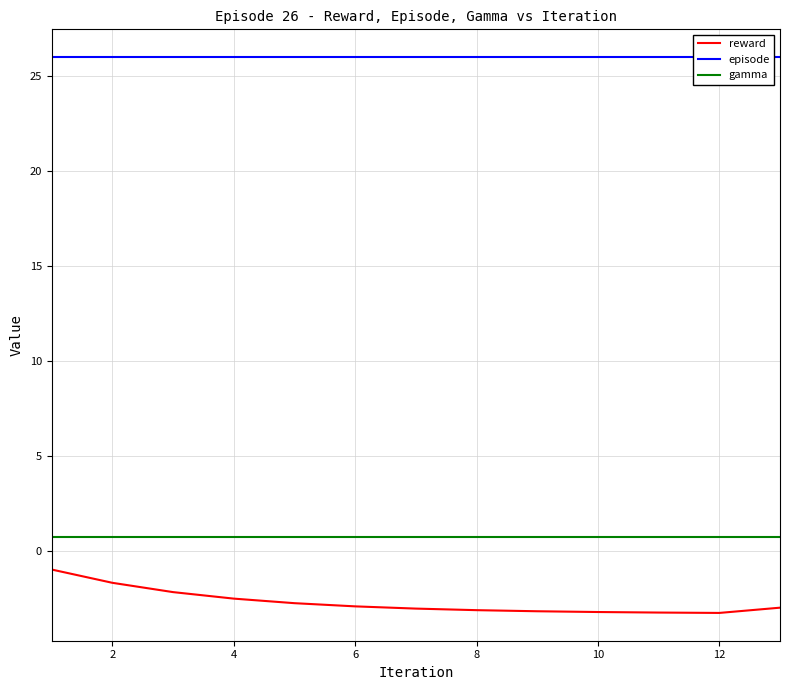

Rank the series by their maximum value, from lowest to highest.

reward, gamma, episode